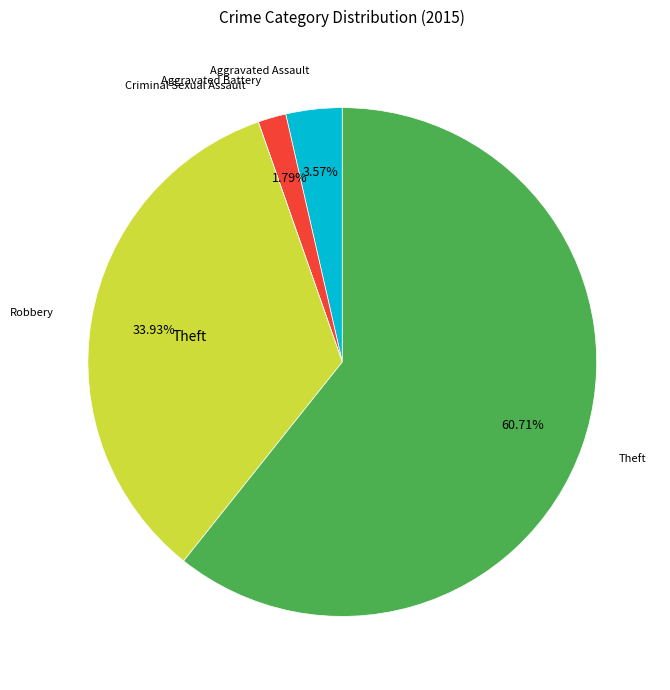

Does any single category account for the majority?

Yes